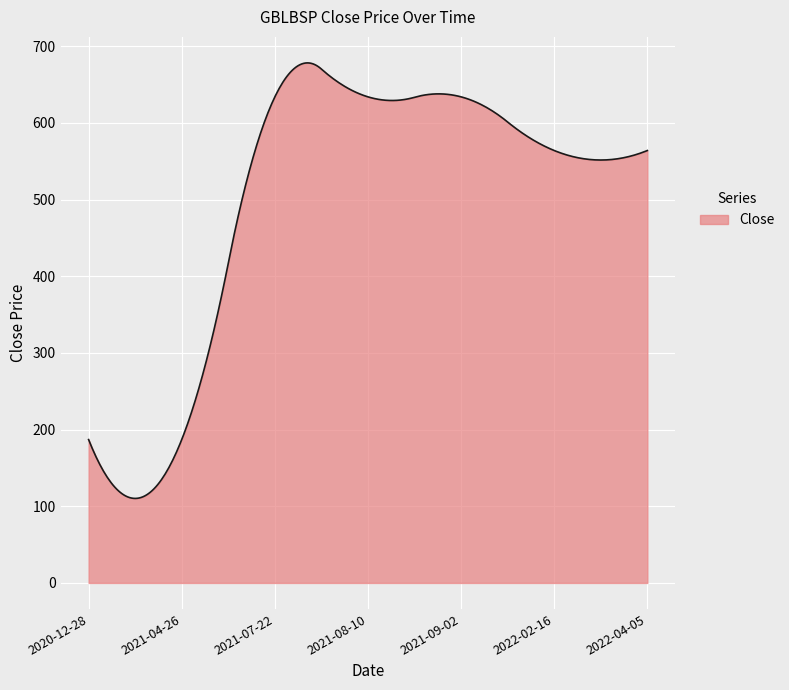

What is the maximum value shown in the chart?

678.3